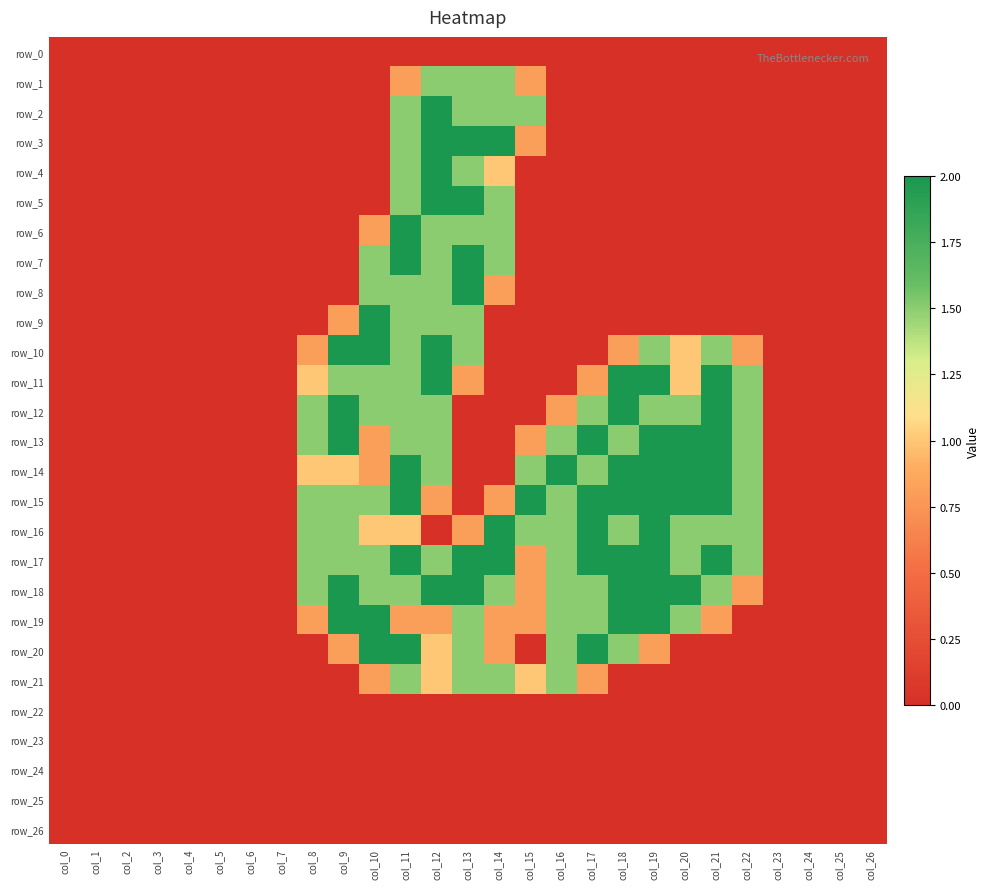

What is the average value of the row_10 series?

0.6